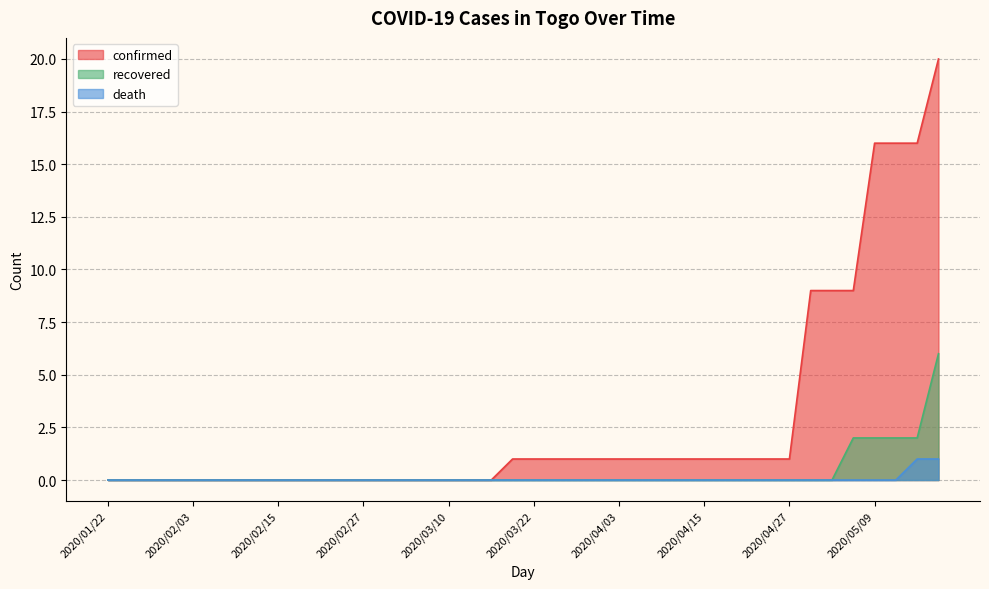

What is the total value across all series at 2020/04/12?

1